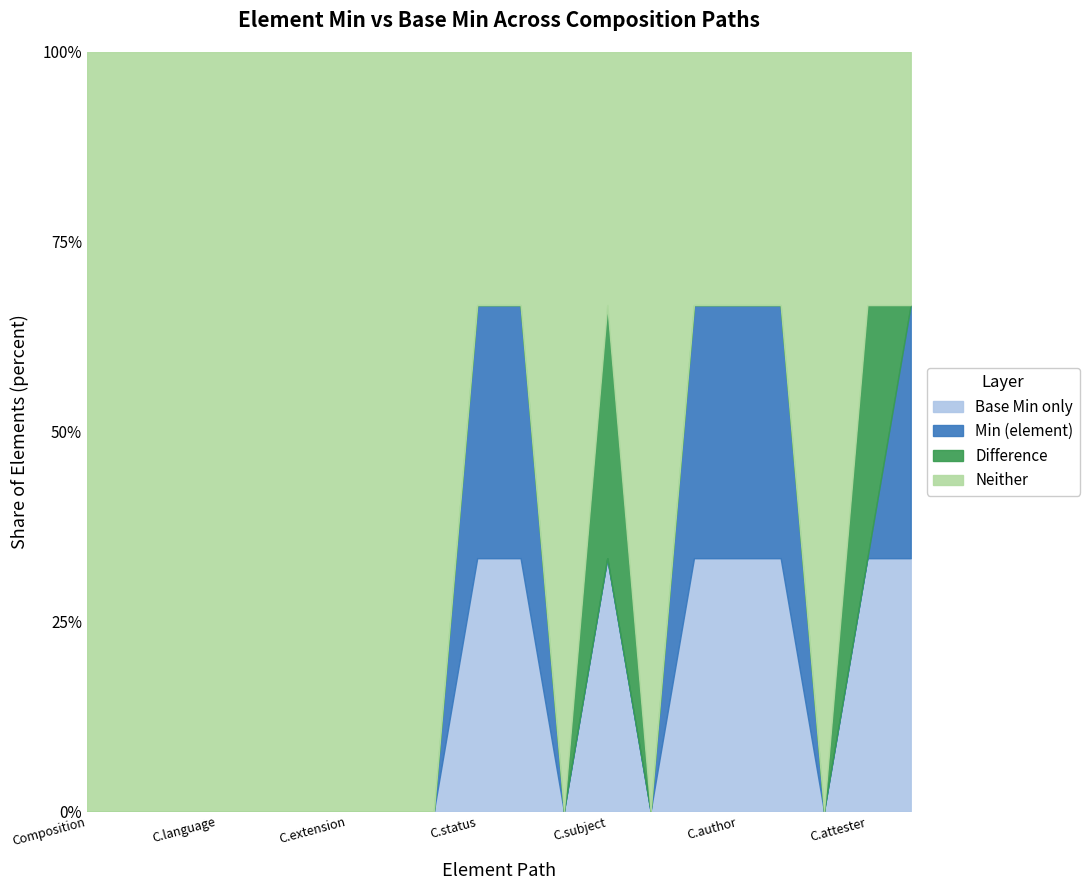

What is the maximum value for Base Min only?

33.3